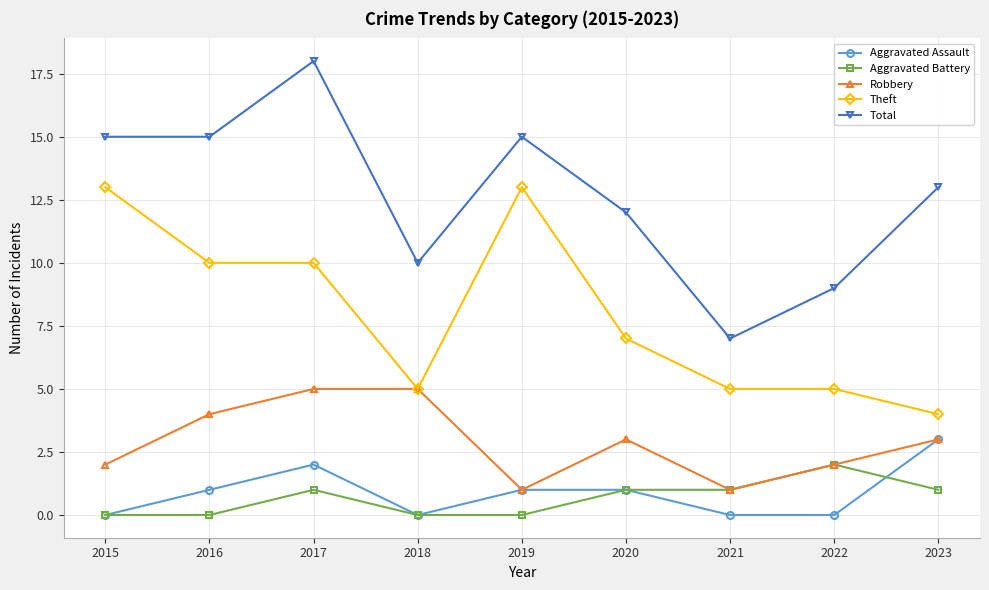

True or false: Aggravated Assault and Theft intersect in this chart.

False